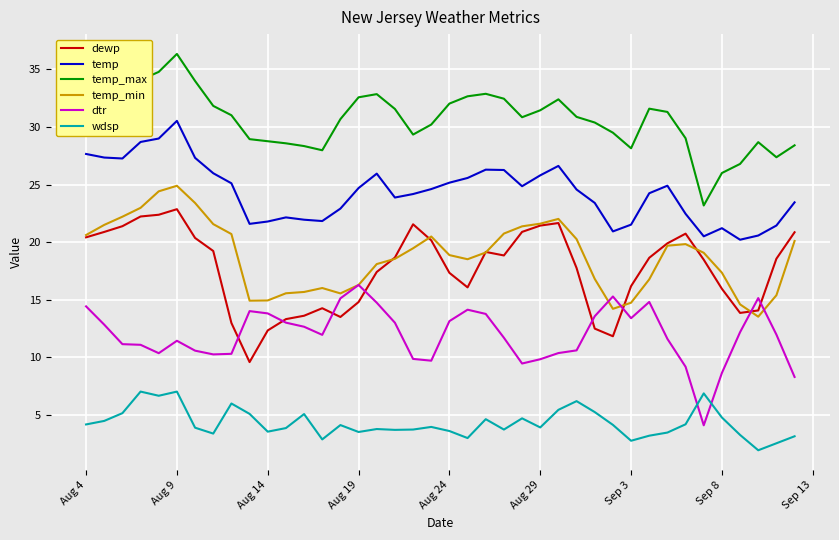

In temp_max, how many points are higher than both neighbors (excluding endpoints)?

6